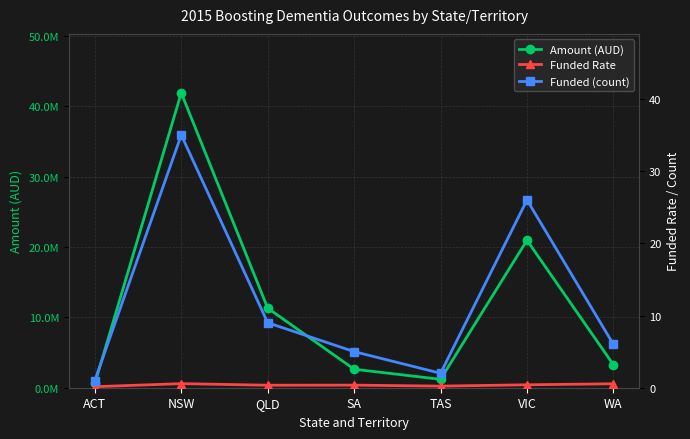

The Funded Rate series shows 0.5 at WA. True or false?

True